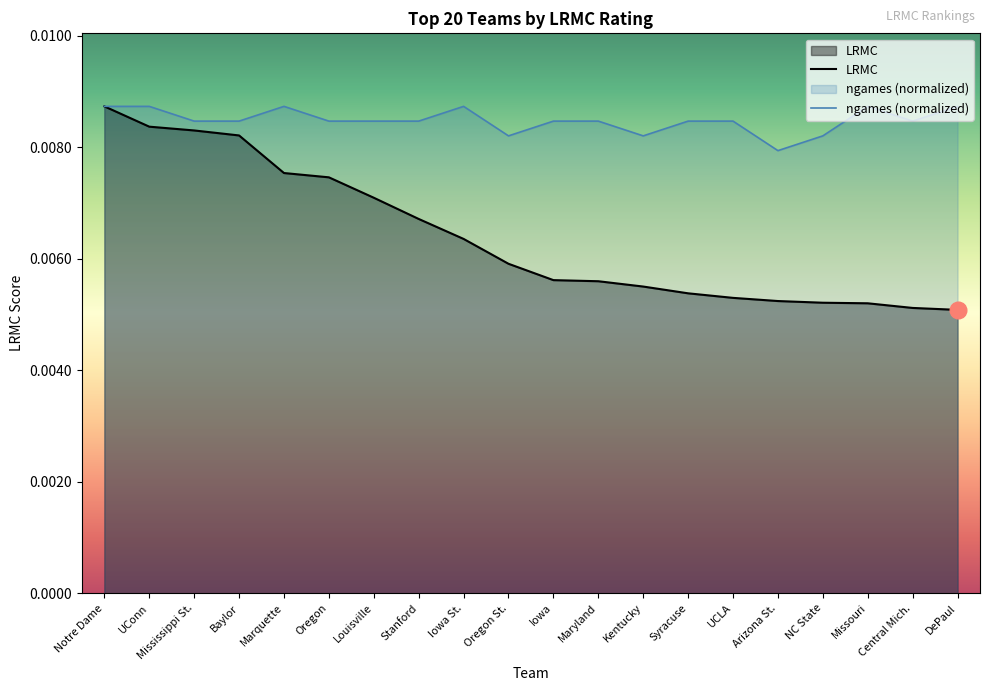

Rank the series at NC State from highest to lowest value.

ngames (normalized), LRMC